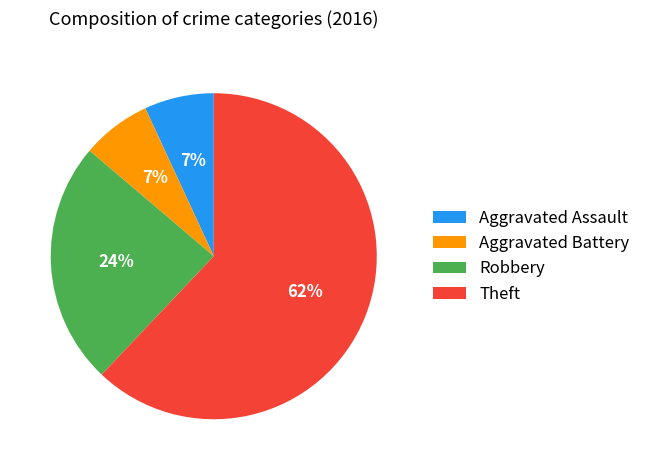

To the nearest percent, what is the difference between the largest and smallest slice percentages?

55%